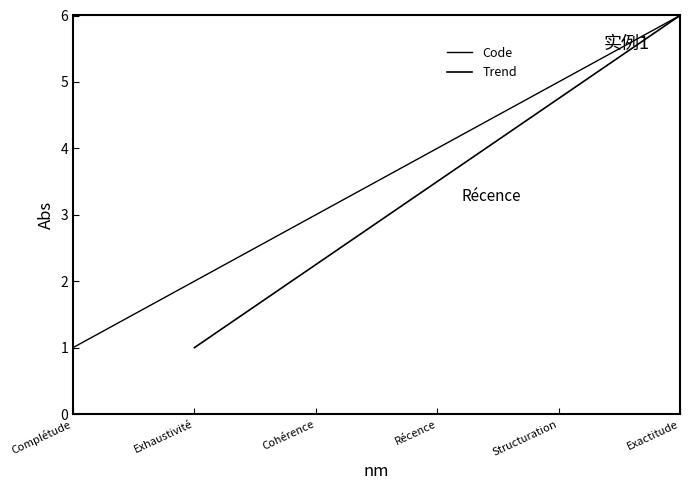

Reading left to right, extract all data points from this chart.

1	2	3	4	5	6